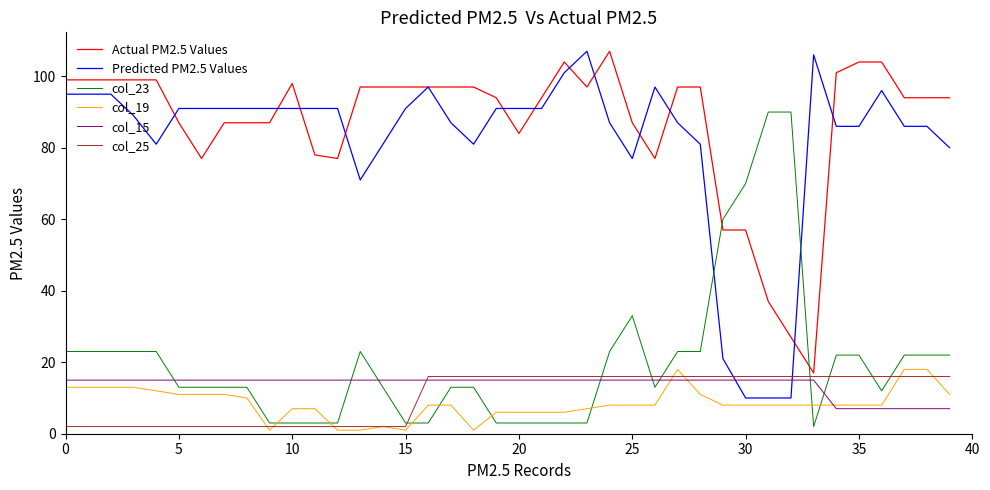

What is the greatest value displayed?

107